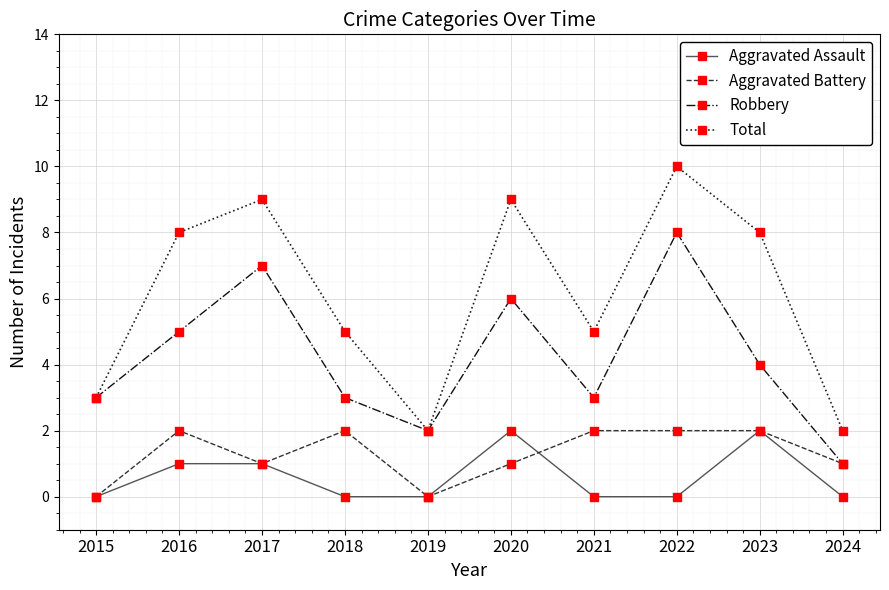

Which series changed the most between 2023 and 2024?

Total